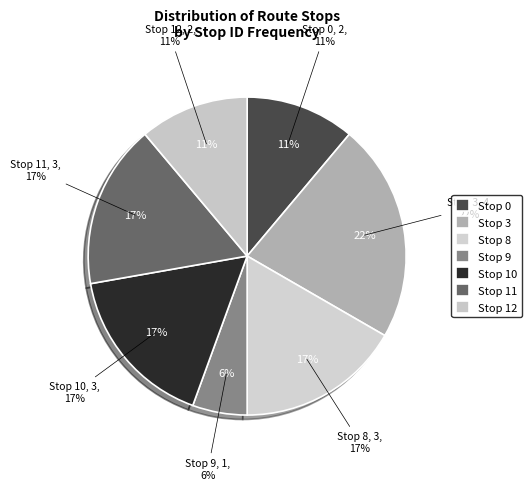

How much of the chart is everything except Stop 10?

83.3%